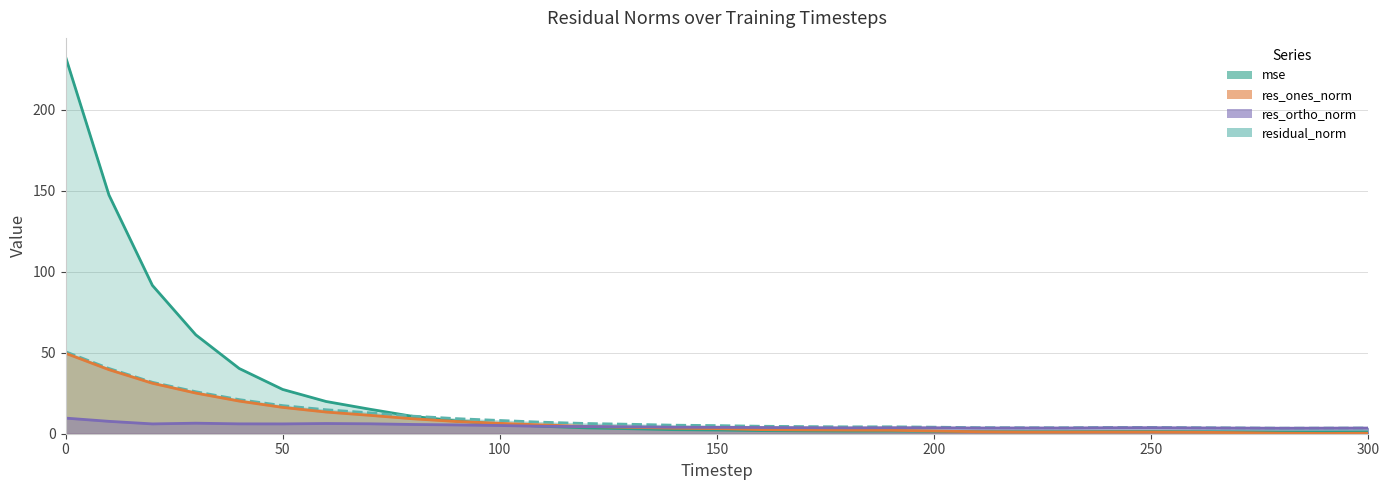

How many data points in residual_norm are above 5?

16